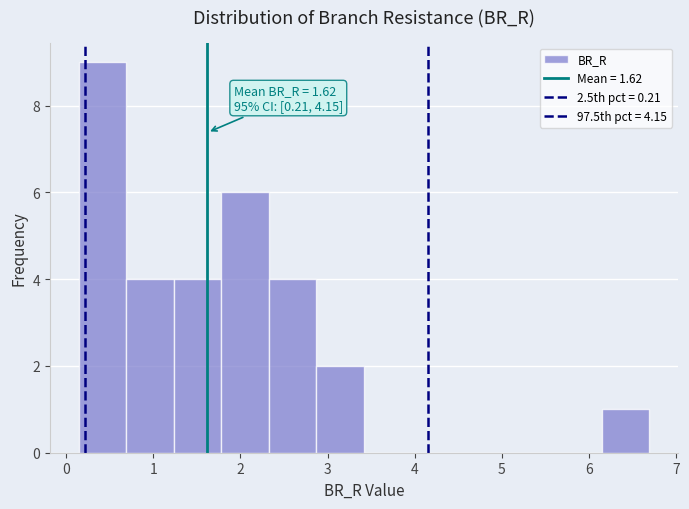

Which range on the x-axis has the tallest bar?

0.1 to 0.7